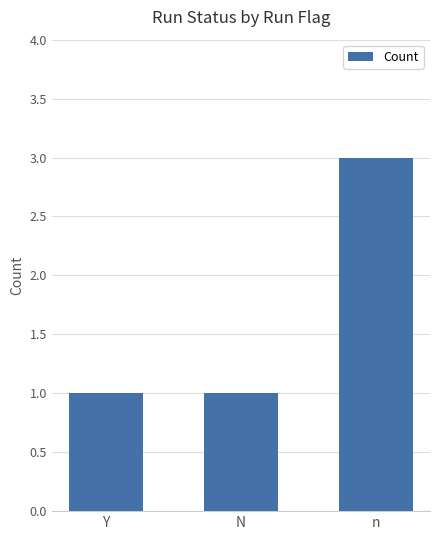

Which label corresponds to the largest value in the chart?

n